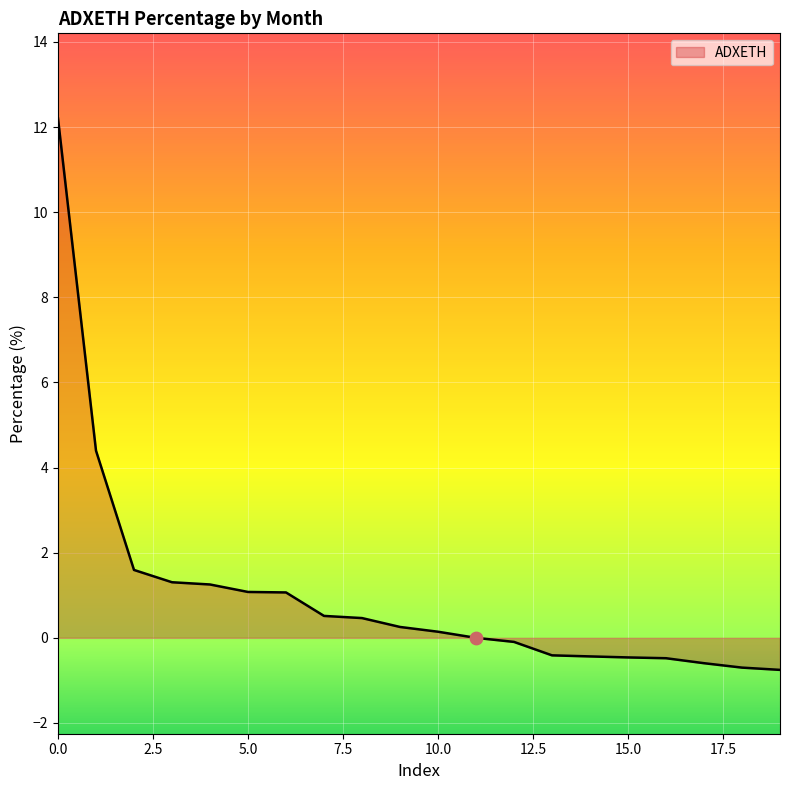

What is the maximum value shown in the chart?

12.2